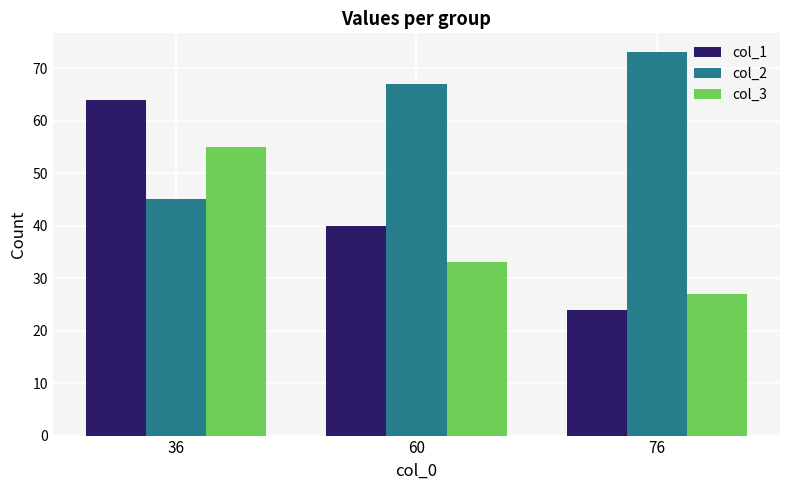

Does the chart contain any negative values?

No